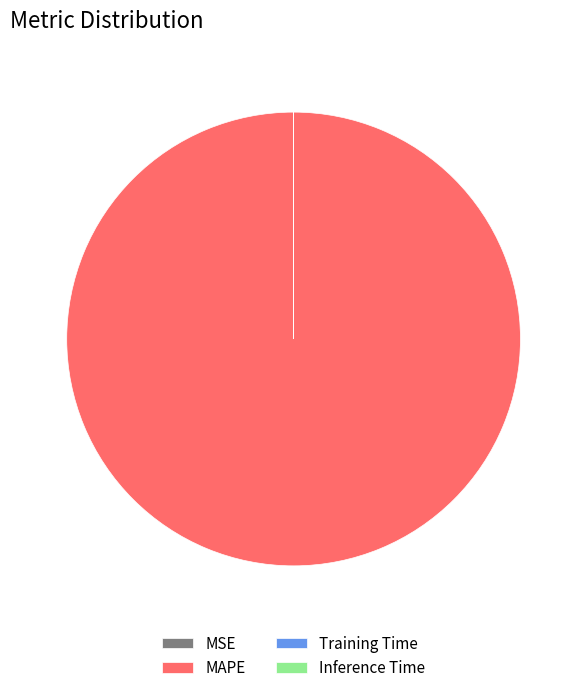

Does any single category account for the majority?

Yes